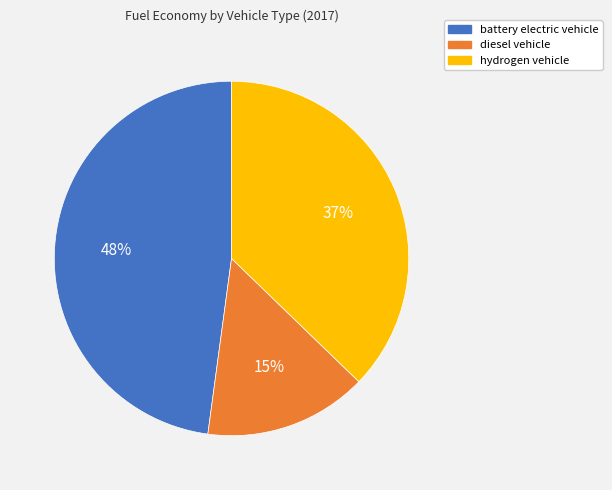

Does diesel vehicle represent more than half of the total?

No